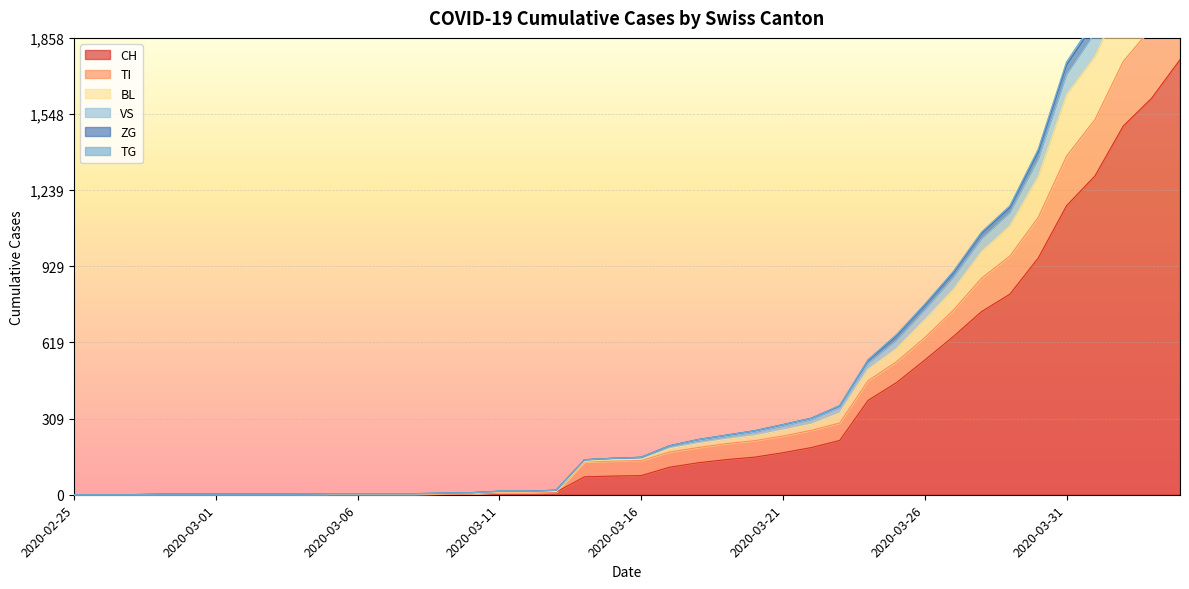

Rank the categories by ZG value from lowest to highest.

2020-02-25, 2020-02-26, 2020-02-27, 2020-02-28, 2020-02-29, 2020-03-01, 2020-03-02, 2020-03-03, 2020-03-04, 2020-03-05, 2020-03-06, 2020-03-07, 2020-03-08, 2020-03-09, 2020-03-10, 2020-03-11, 2020-03-12, 2020-03-13, 2020-03-14, 2020-03-15, 2020-03-16, 2020-03-17, 2020-03-18, 2020-03-19, 2020-03-20, 2020-03-21, 2020-03-22, 2020-03-23, 2020-03-24, 2020-03-25, 2020-03-26, 2020-03-27, 2020-03-28, 2020-03-29, 2020-03-30, 2020-03-31, 2020-04-01, 2020-04-02, 2020-04-03, 2020-04-04